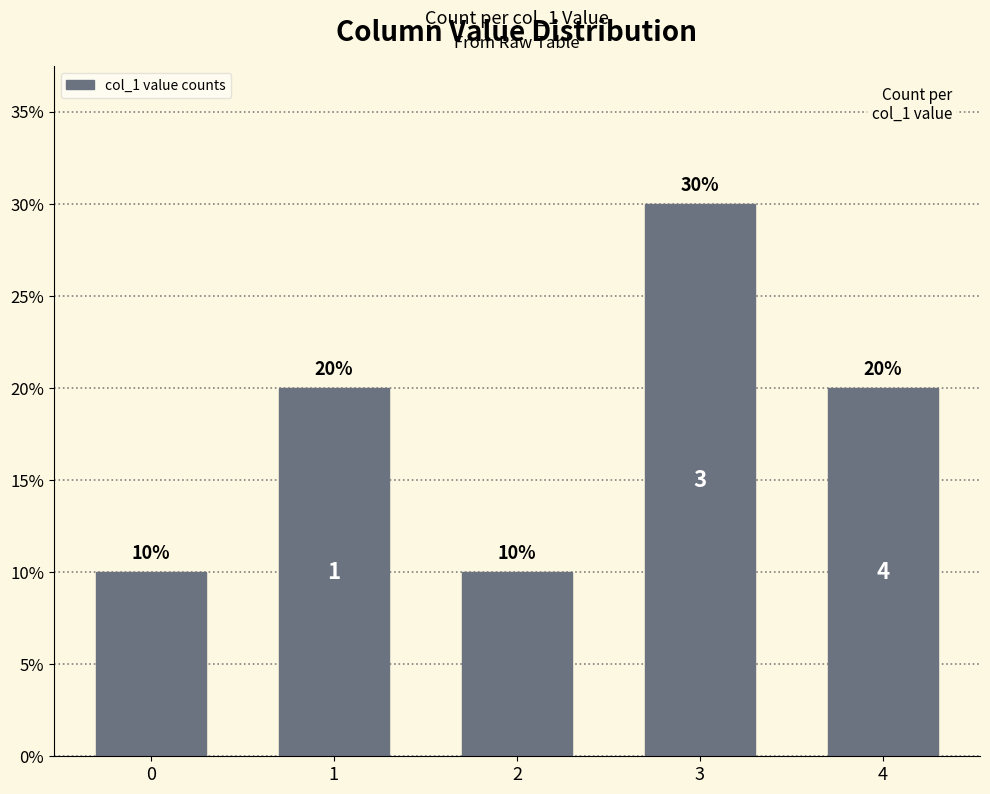

What is the ratio of the value at 3 to the value at 2?

3.0